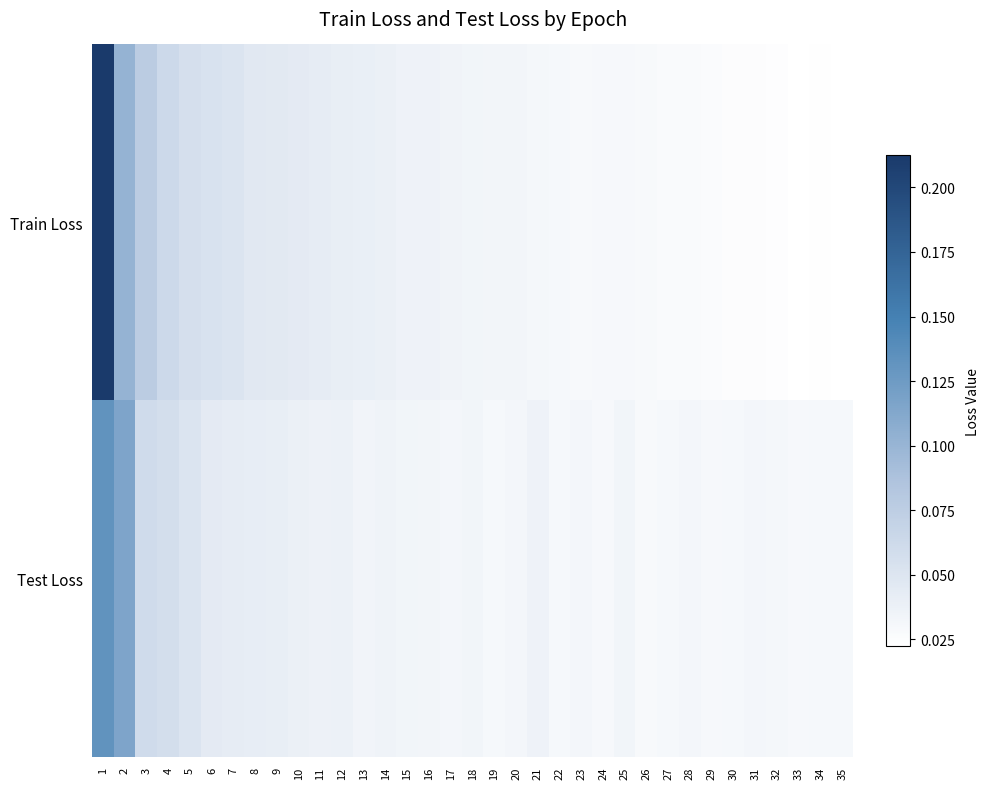

Reading left to right, transcribe all the data shown in this chart.

Train Loss: 1=0.2	2=0.1	3=0.1	4=0.1	5=0.1	6=0.1	7=0.1	8=0.0	9=0.0	10=0.0	11=0.0	12=0.0	13=0.0	14=0.0	15=0.0	16=0.0	17=0.0	18=0.0	19=0.0	20=0.0	21=0.0	22=0.0	23=0.0	24=0.0	25=0.0	26=0.0	27=0.0	28=0.0	29=0.0	30=0.0	31=0.0	32=0.0	33=0.0	34=0.0	35=0.0
Test Loss: 1=0.1	2=0.1	3=0.1	4=0.1	5=0.1	6=0.0	7=0.0	8=0.0	9=0.0	10=0.0	11=0.0	12=0.0	13=0.0	14=0.0	15=0.0	16=0.0	17=0.0	18=0.0	19=0.0	20=0.0	21=0.0	22=0.0	23=0.0	24=0.0	25=0.0	26=0.0	27=0.0	28=0.0	29=0.0	30=0.0	31=0.0	32=0.0	33=0.0	34=0.0	35=0.0